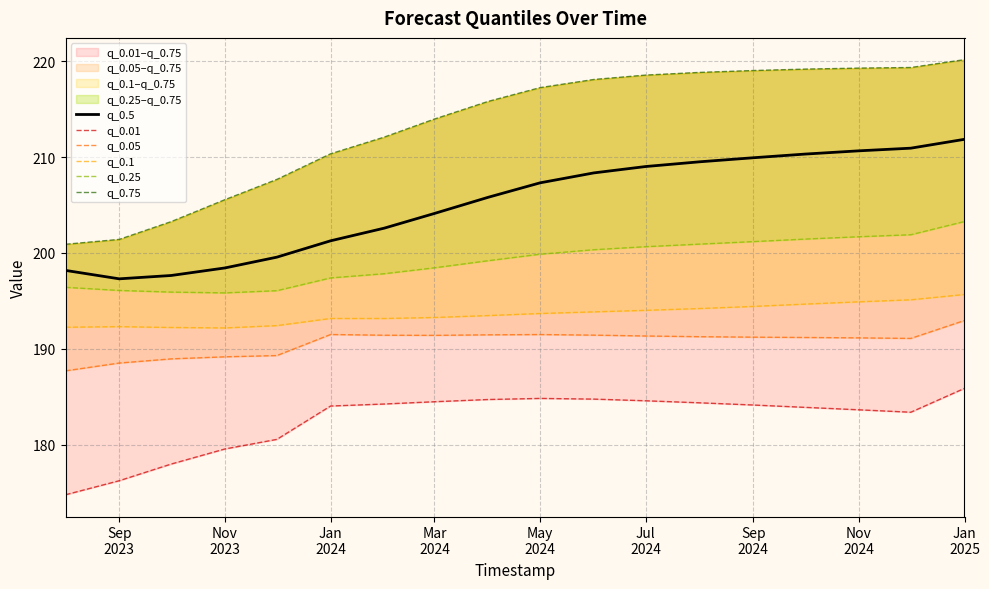

What is the highest value of the q_0.5 series?

211.9